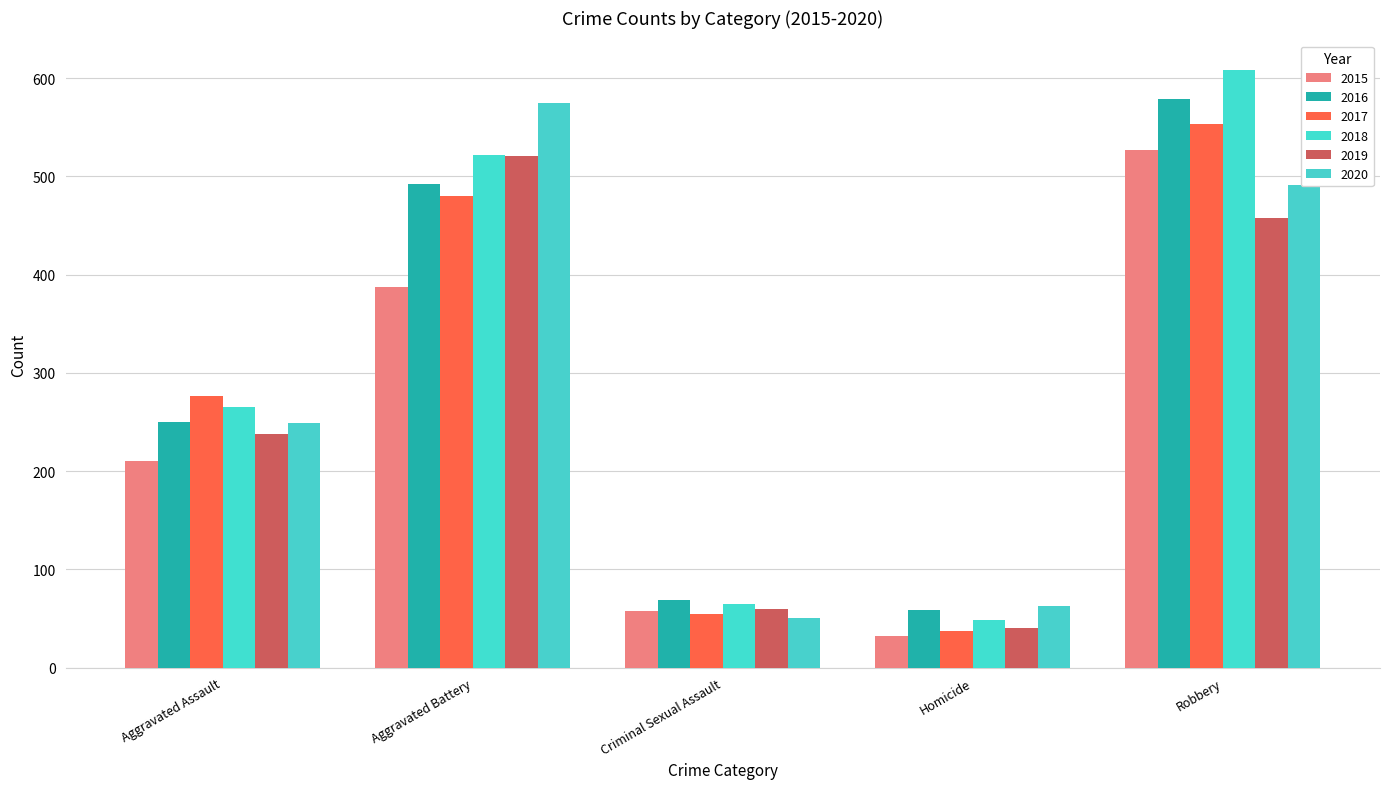

Is it true that 2015 equals 102 at Criminal Sexual Assault?

False